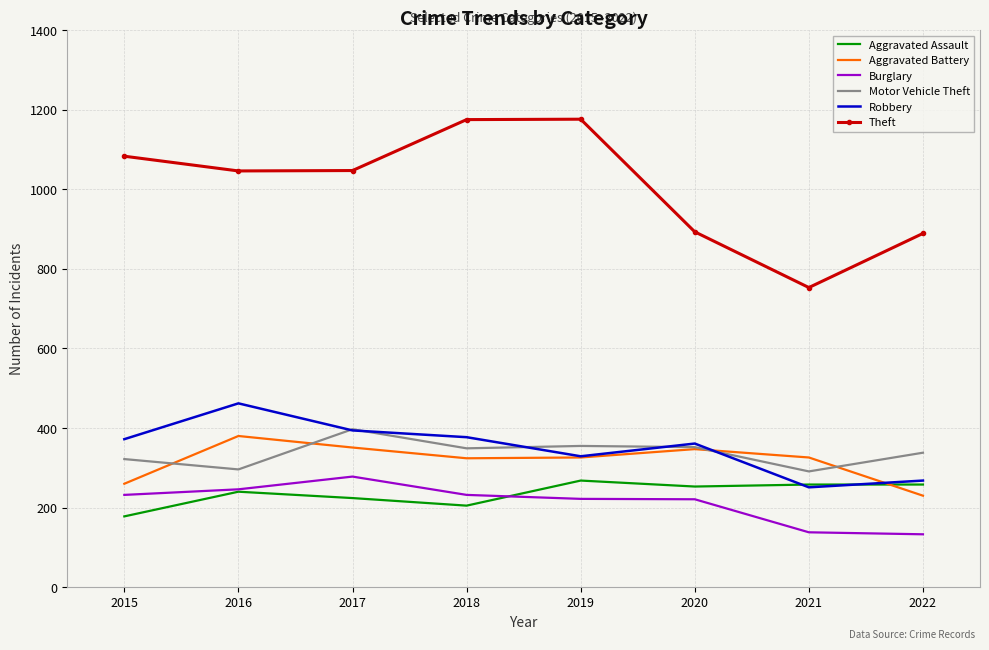

The Motor Vehicle Theft series shows 594 at 2018. True or false?

False